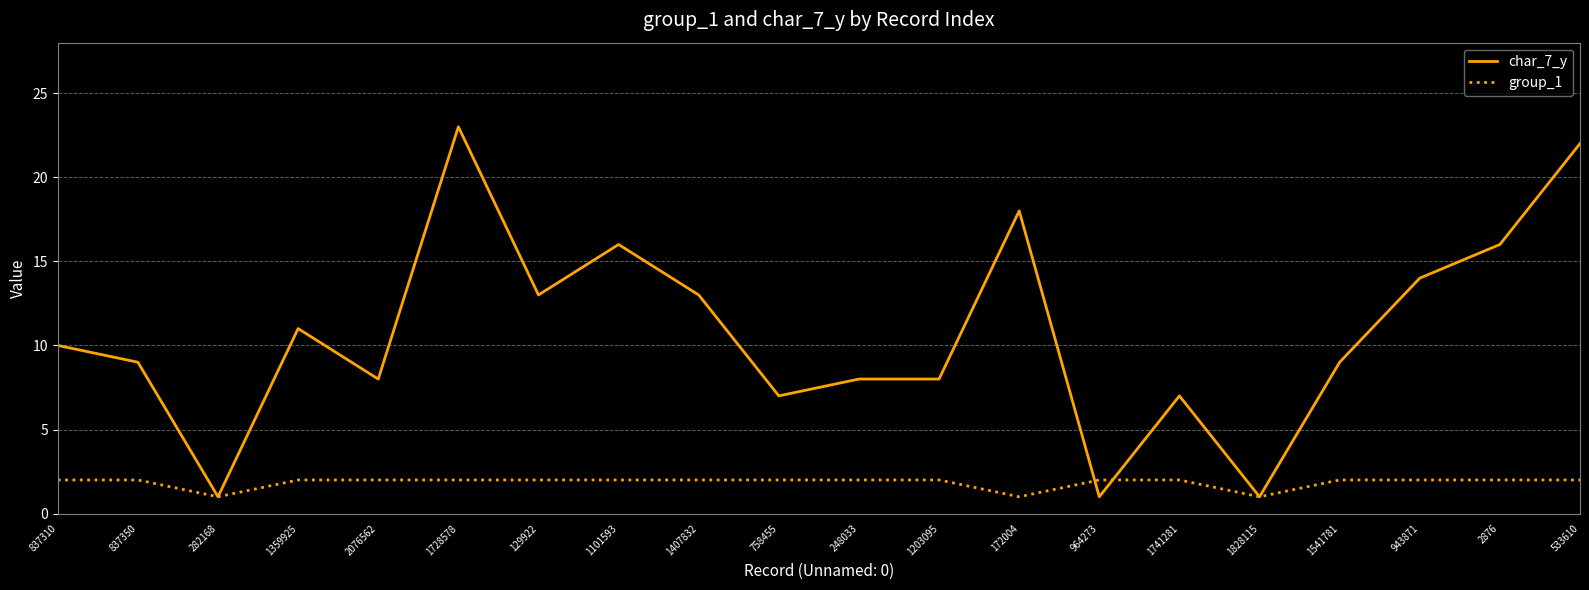

Count the number of categories in the chart.

20